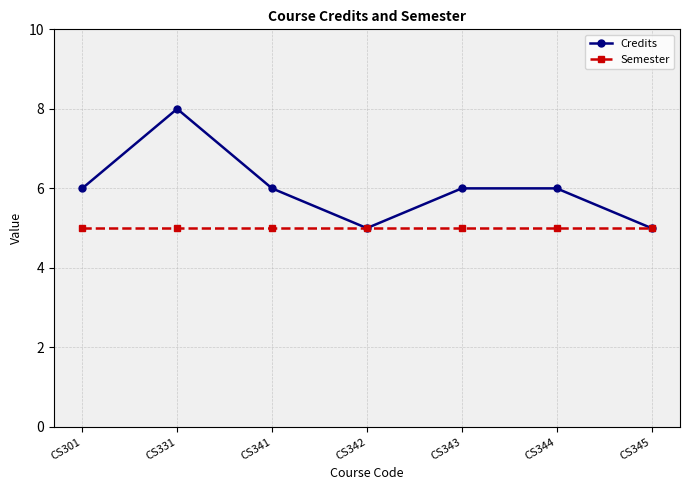

Which series has the largest range (max minus min)?

Credits